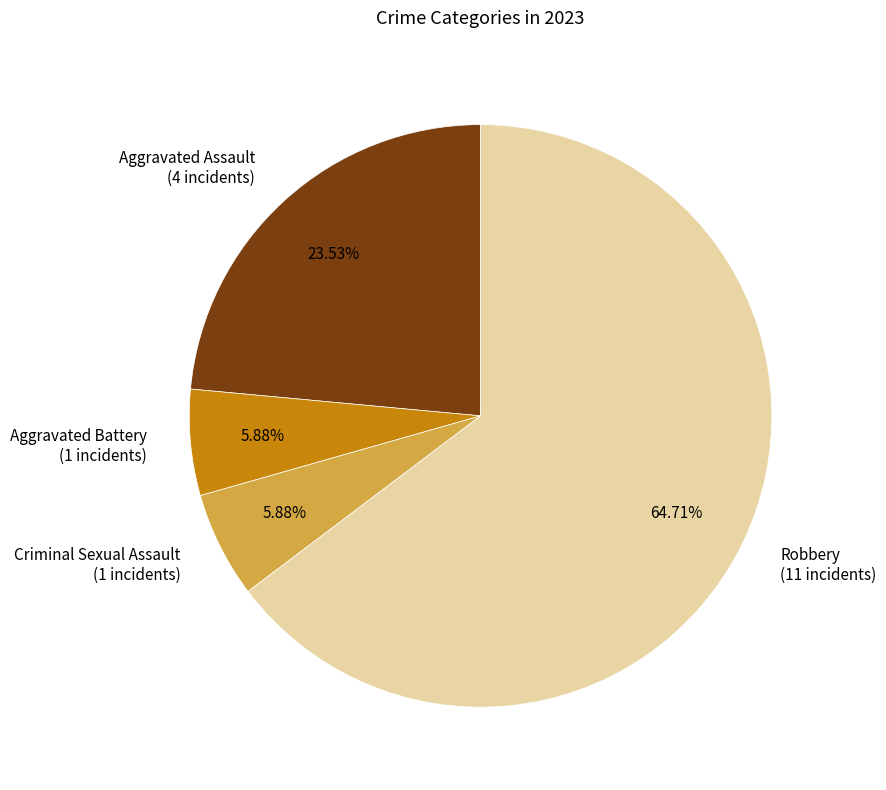

To the nearest percent, what percentage of the pie is Criminal Sexual Assault?

6%